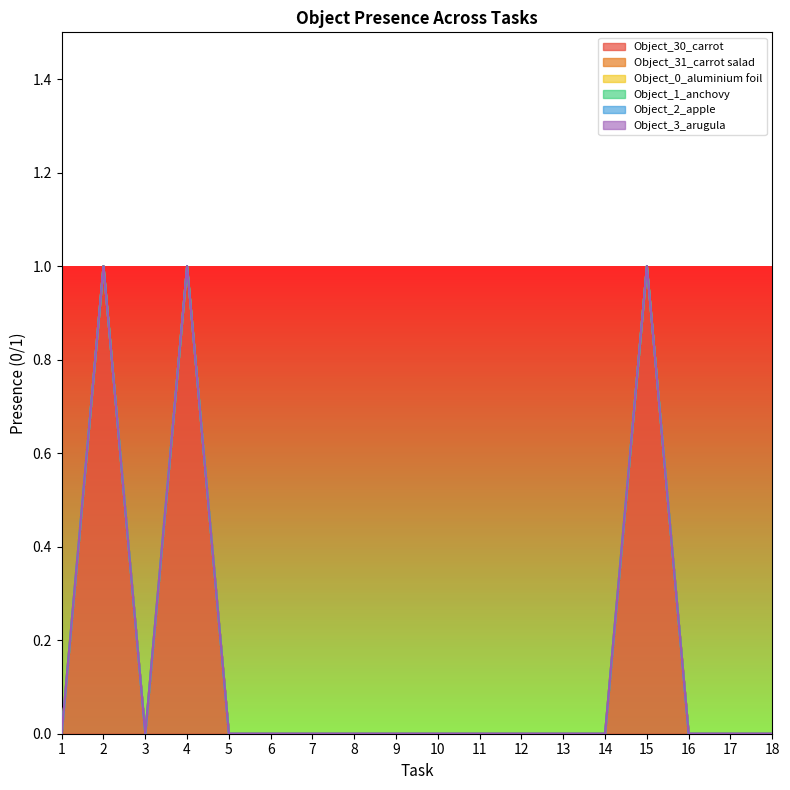

Rank the categories by Object_30_carrot value from highest to lowest.

2, 4, 15, 1, 3, 5, 6, 7, 8, 9, 10, 11, 12, 13, 14, 16, 17, 18